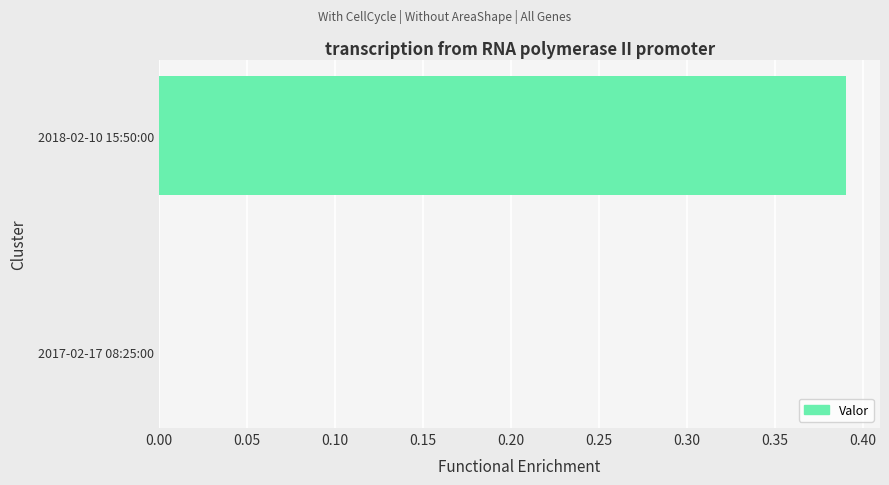

Which has a higher value, 2017-02-17 08:25:00 or 2018-02-10 15:50:00?

2018-02-10 15:50:00